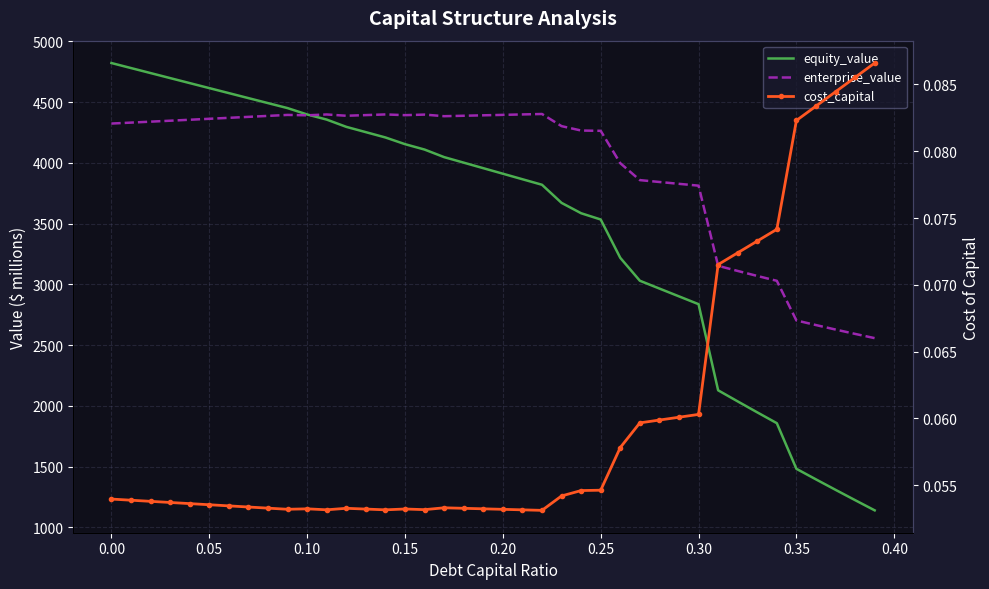

Which series has the largest total across all categories?

enterprise_value